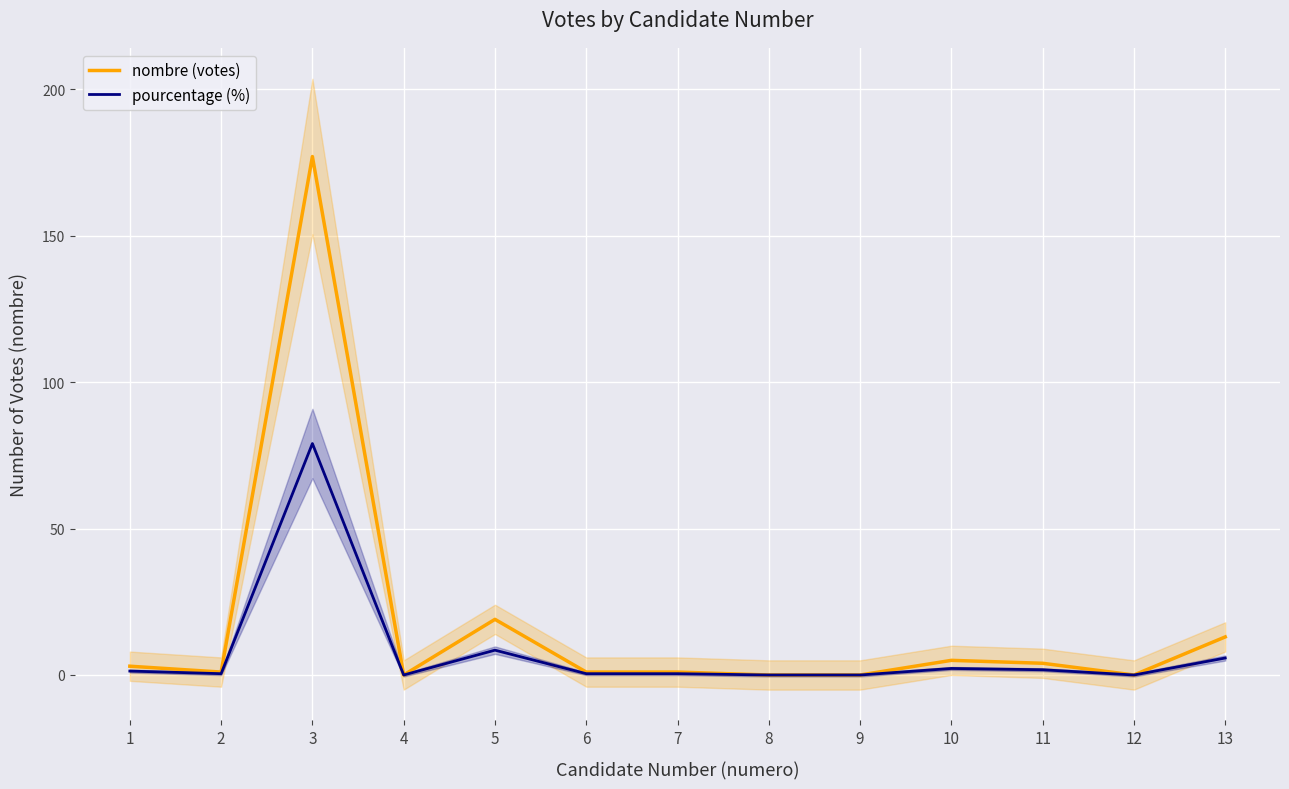

Which series has the largest total across all categories?

nombre (votes)